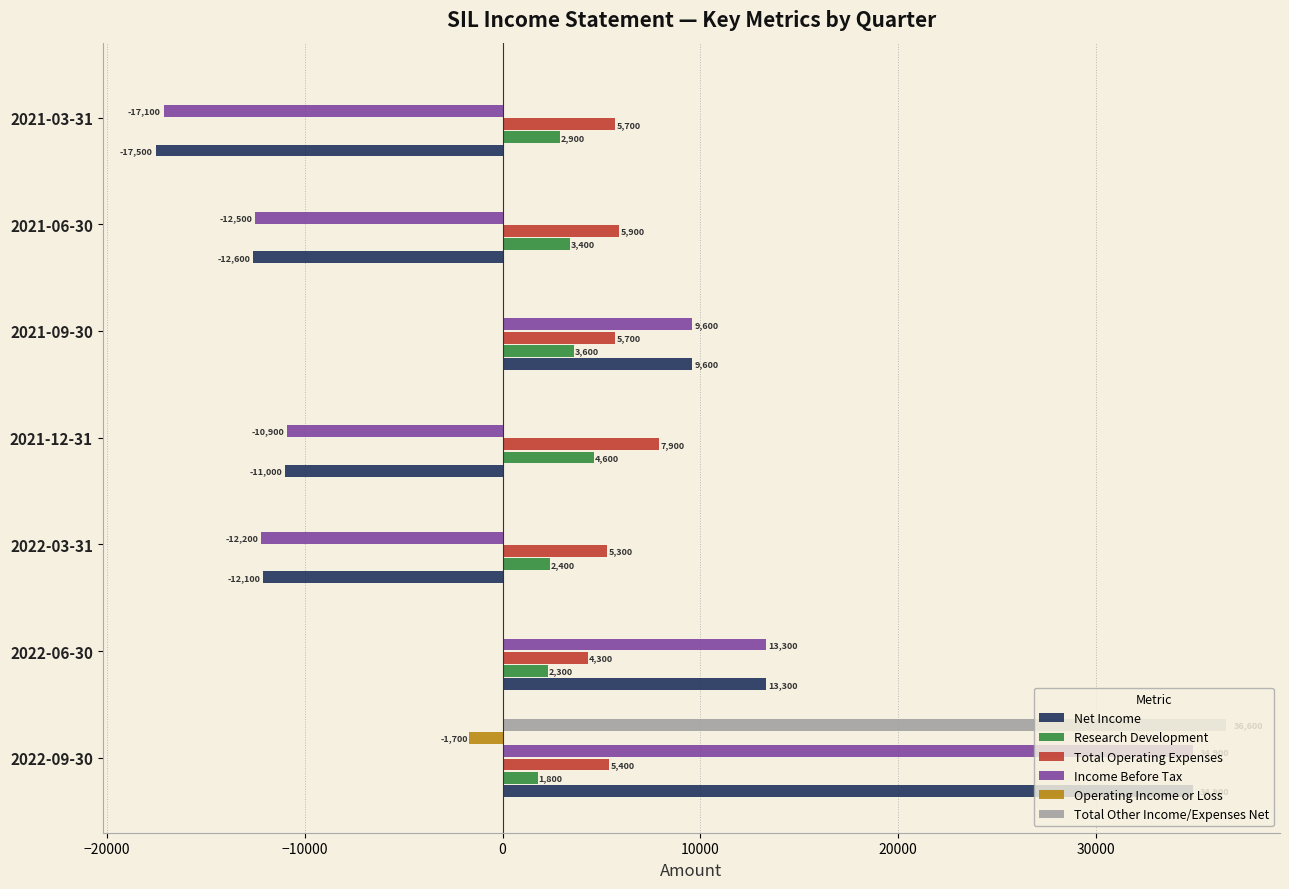

The value of Income Before Tax at 2021-06-30 is -12500. True or false?

True